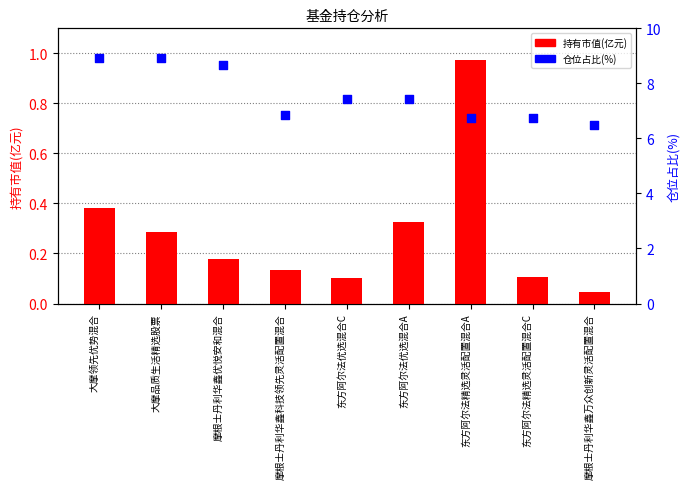

Is the value of 持有市值(亿元) at 摩根士丹利华鑫万众创新灵活配置混合 greater than the value of 仓位占比(%) at 东方阿尔法精选灵活配置混合C?

No